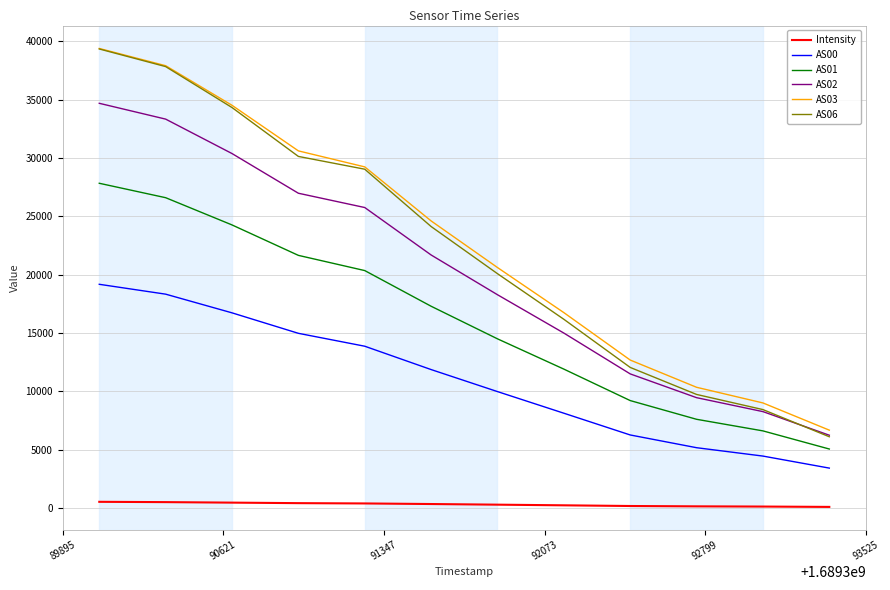

Is this an area chart (filled region under the line)?

No